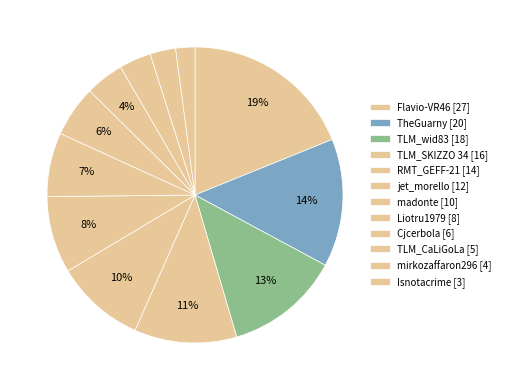

Combined, do Cjcerbola and jet_morello account for over 50%?

No